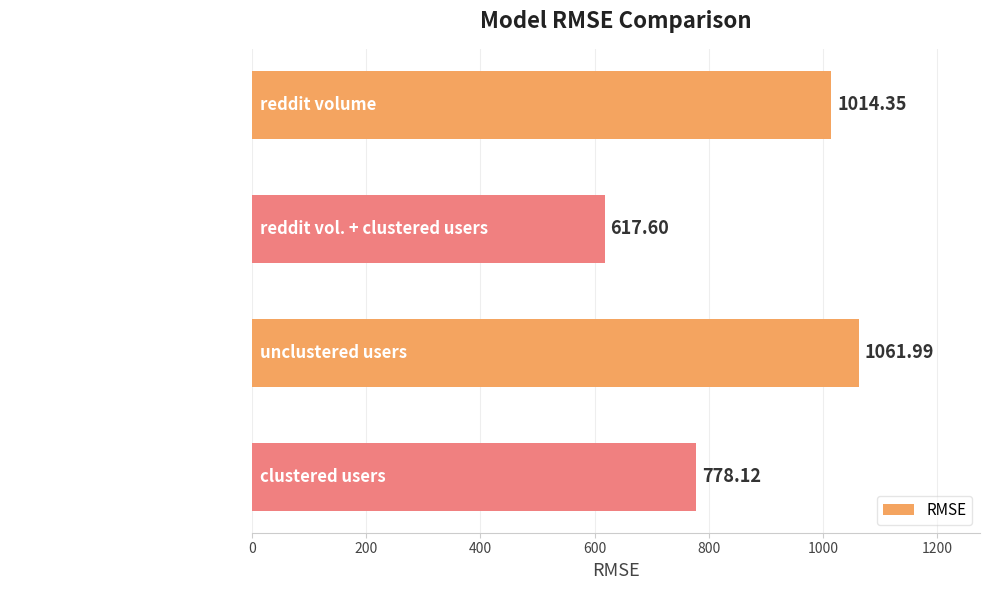

What is the difference between the second highest and second lowest values?

236.2